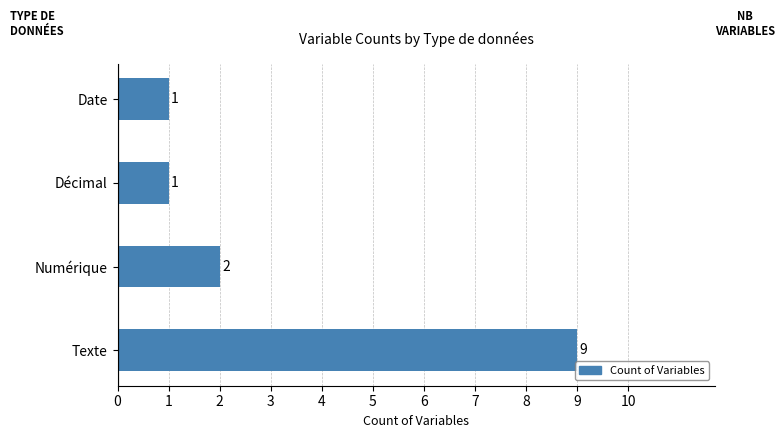

Between Décimal and Numérique, which is larger?

Numérique